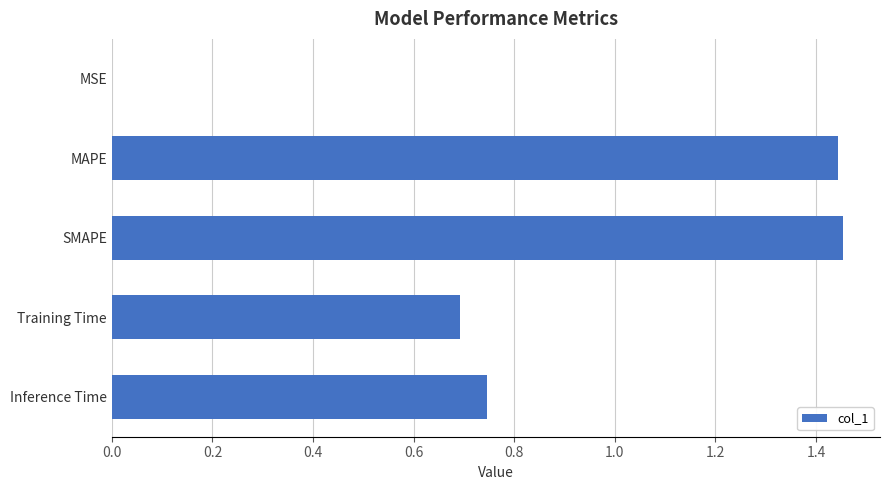

The chart shows a value of 0.5 at SMAPE. True or false?

False